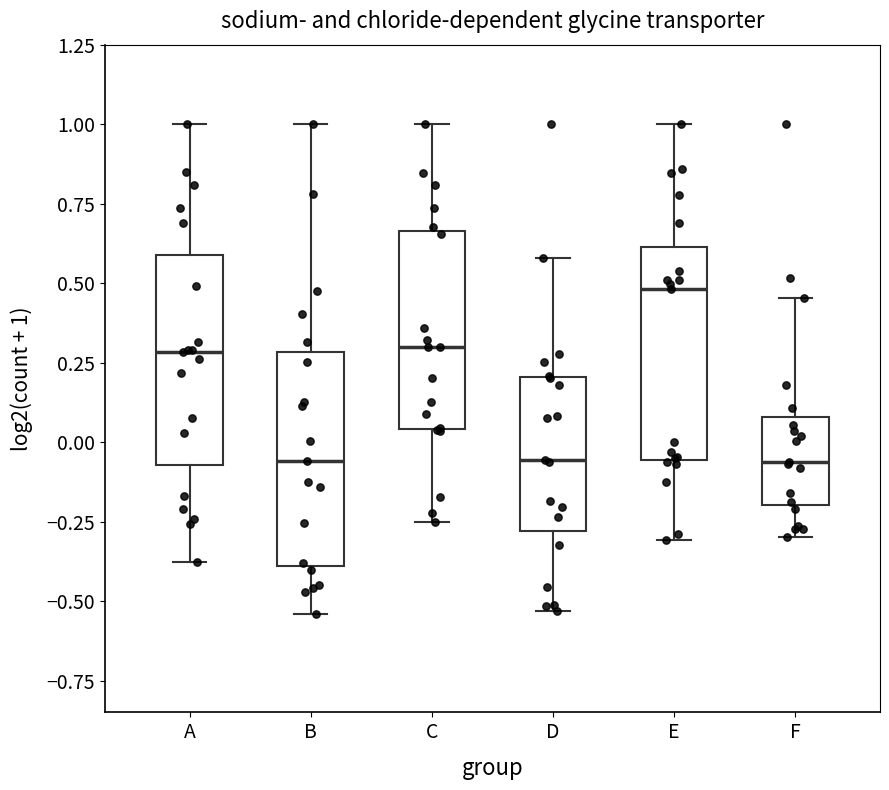

Which box has the highest median line?

E